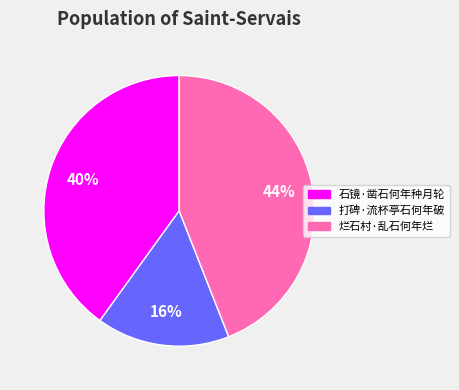

To the nearest percent, what is the difference between the largest and smallest slice percentages?

28%